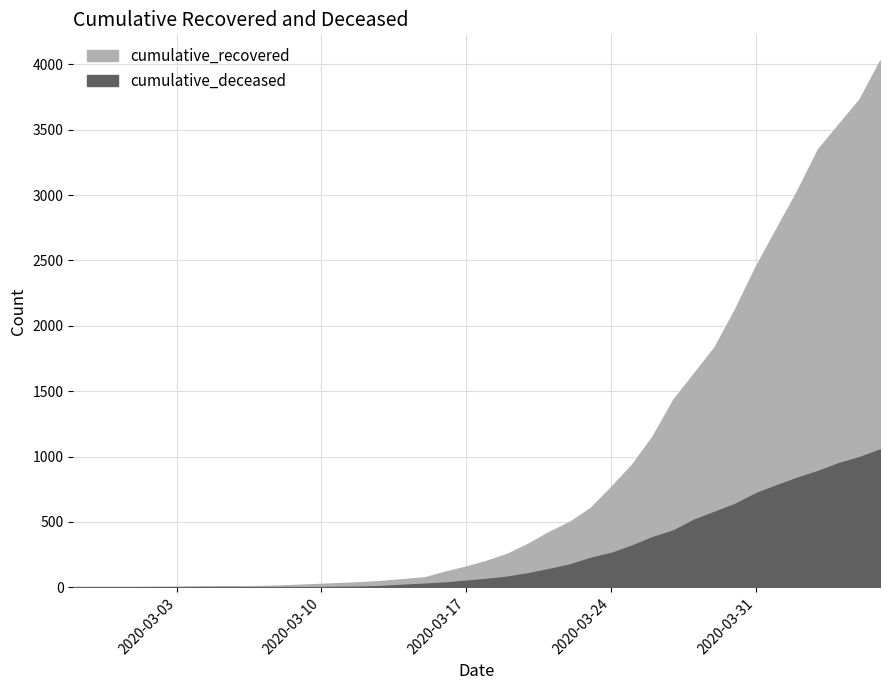

What is the minimum value for cumulative_recovered?

3